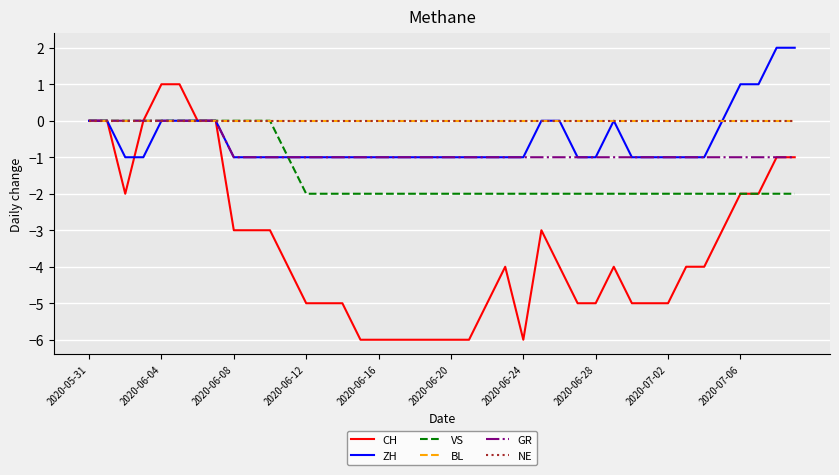

True or false: BL has more than 0 points higher than both neighbors.

False